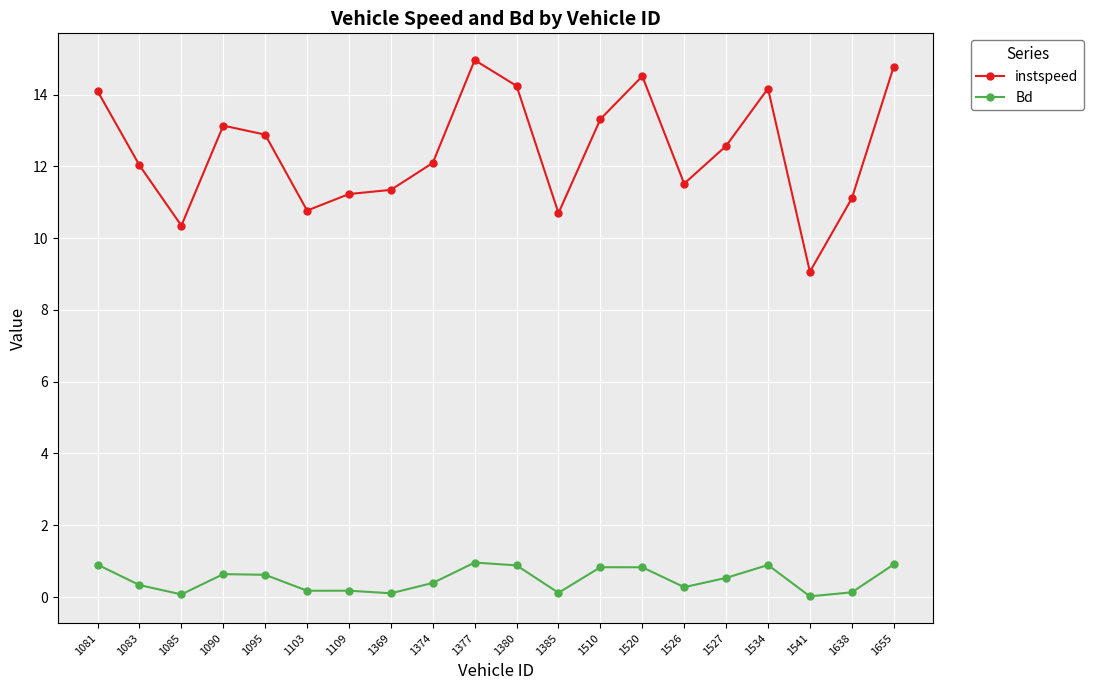

Between 1369 and 1380, which series saw the biggest shift?

instspeed